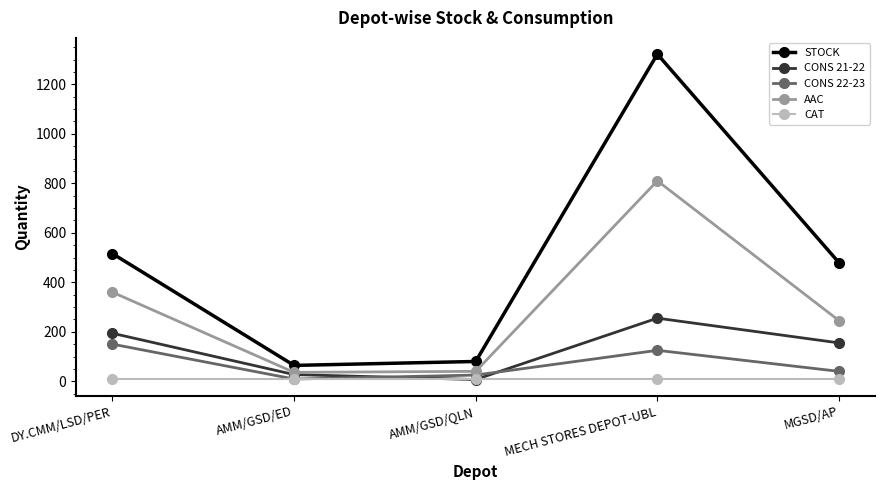

Which series has the largest range (max minus min)?

STOCK